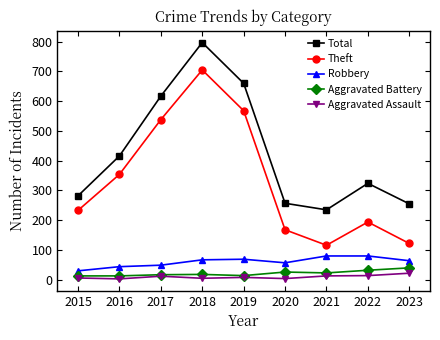

True or false: Theft and Aggravated Assault intersect in this chart.

False